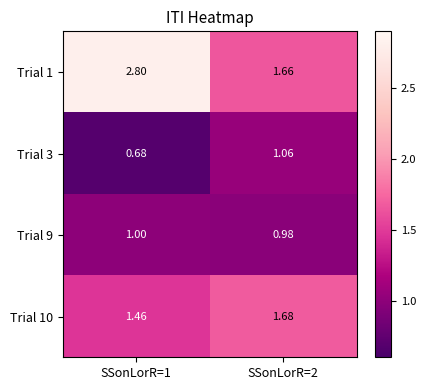

Is the value of Trial 3 at SSonLorR=2 greater than the value of Trial 10 at SSonLorR=2?

No